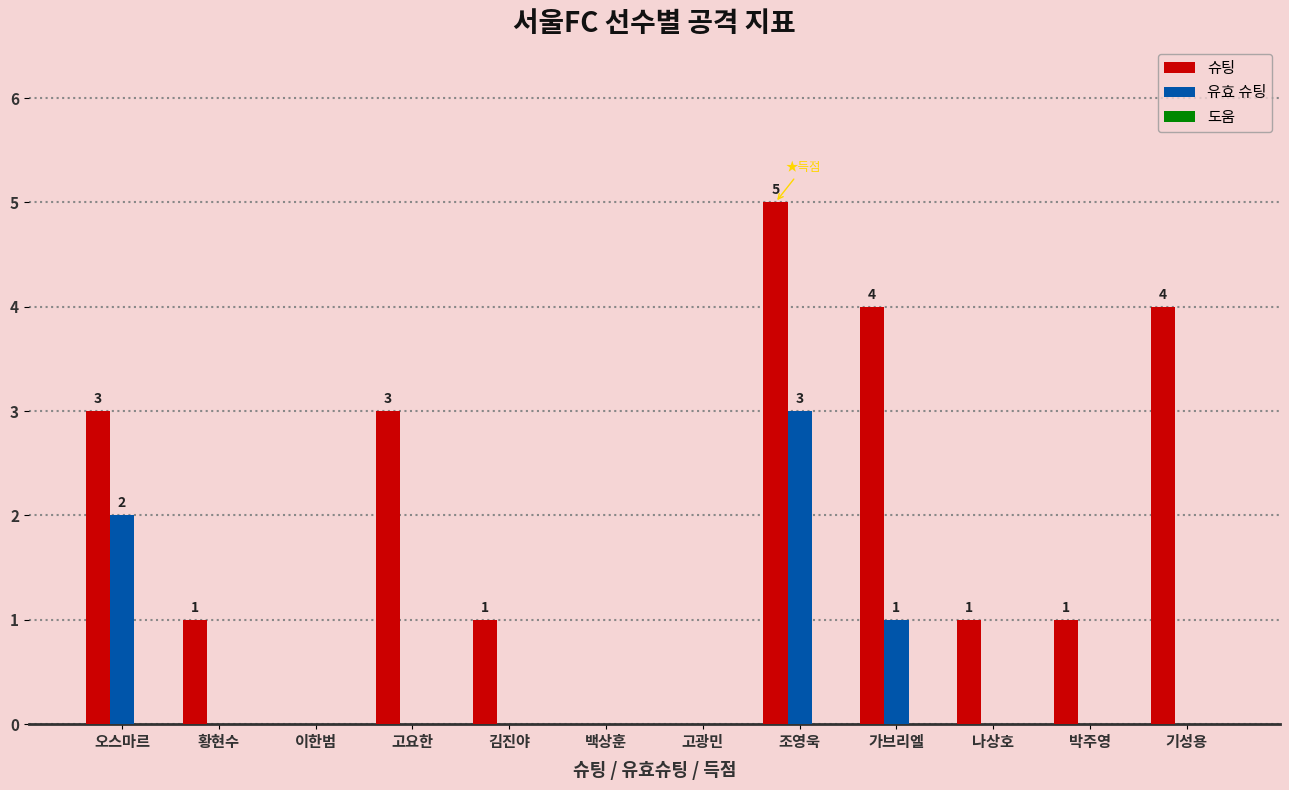

Which series has the widest spread of values?

슈팅